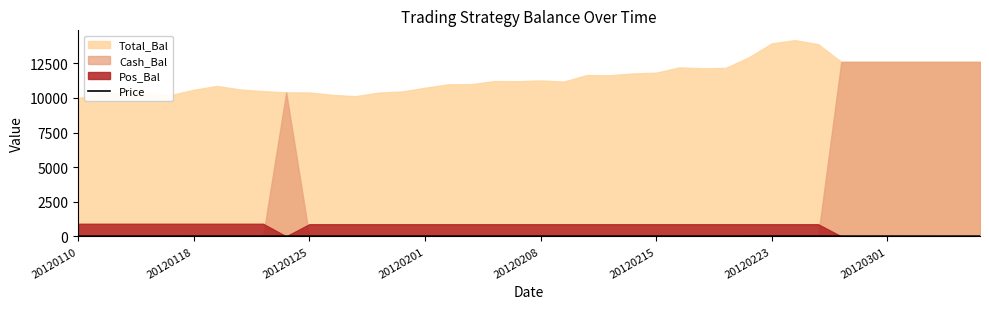

How many points are higher than both their immediate neighbors (excluding endpoints)?

9